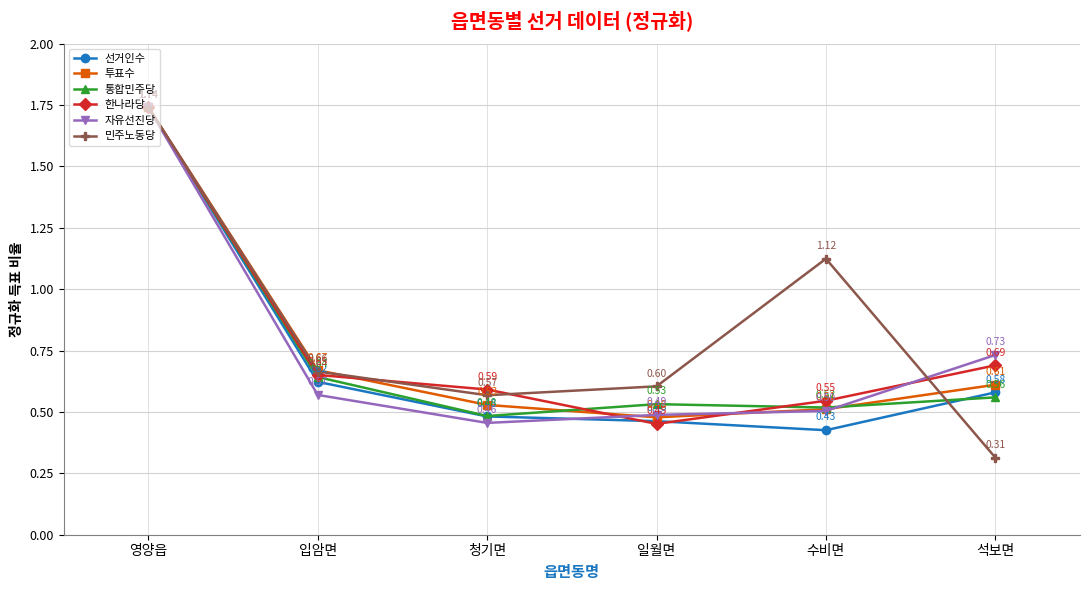

Is it true that 민주노동당 equals 0.5 at 수비면?

False